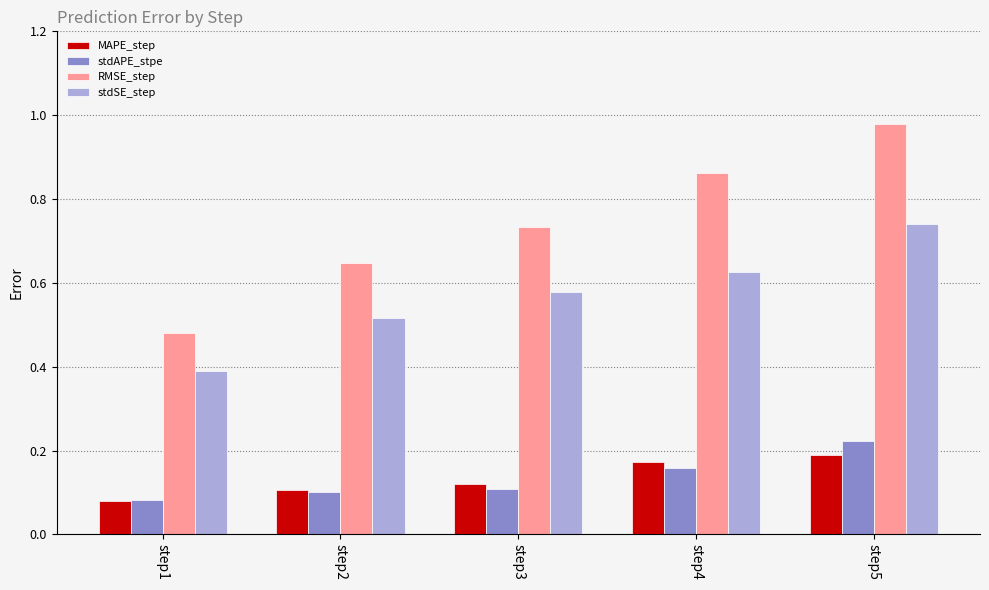

Which series has the largest range (max minus min)?

RMSE_step